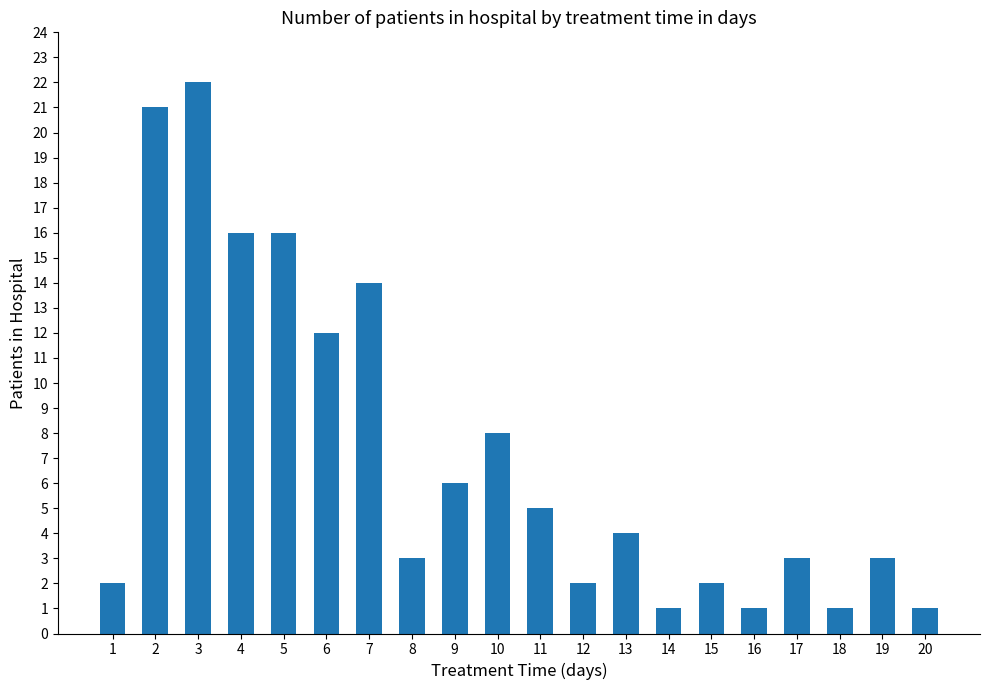

What is the minimum value shown in the chart?

1